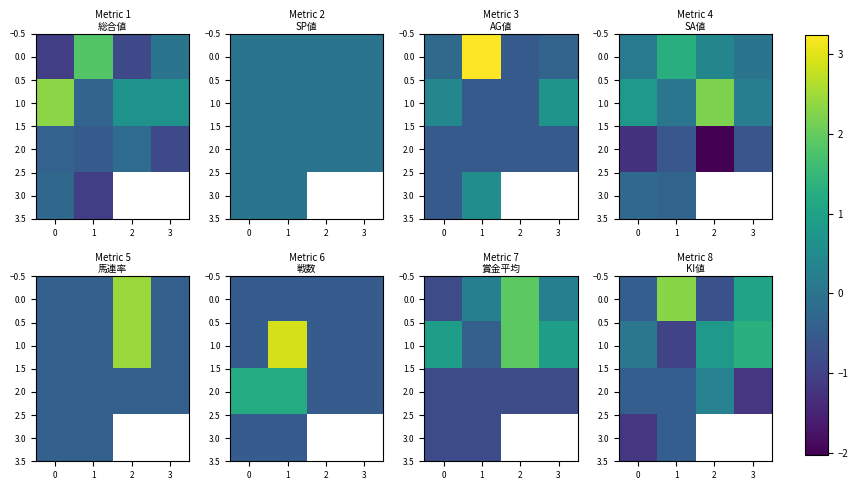

What is the sum of the 2.0 values at 1 and 2?

-0.1